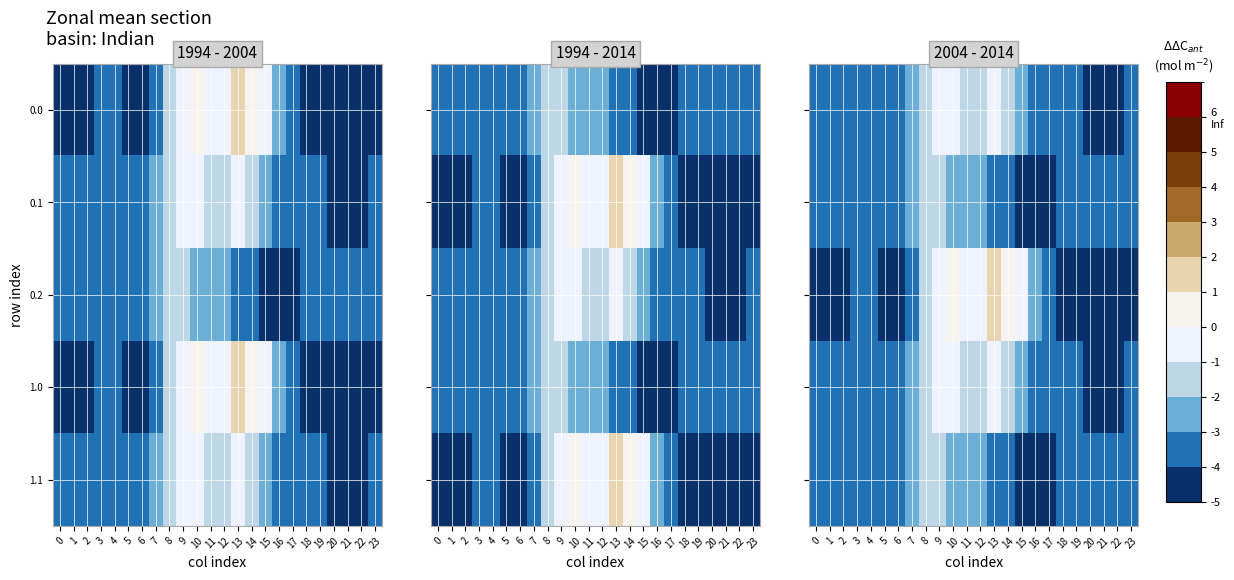

At which label does 0.2 first exceed -3?

8